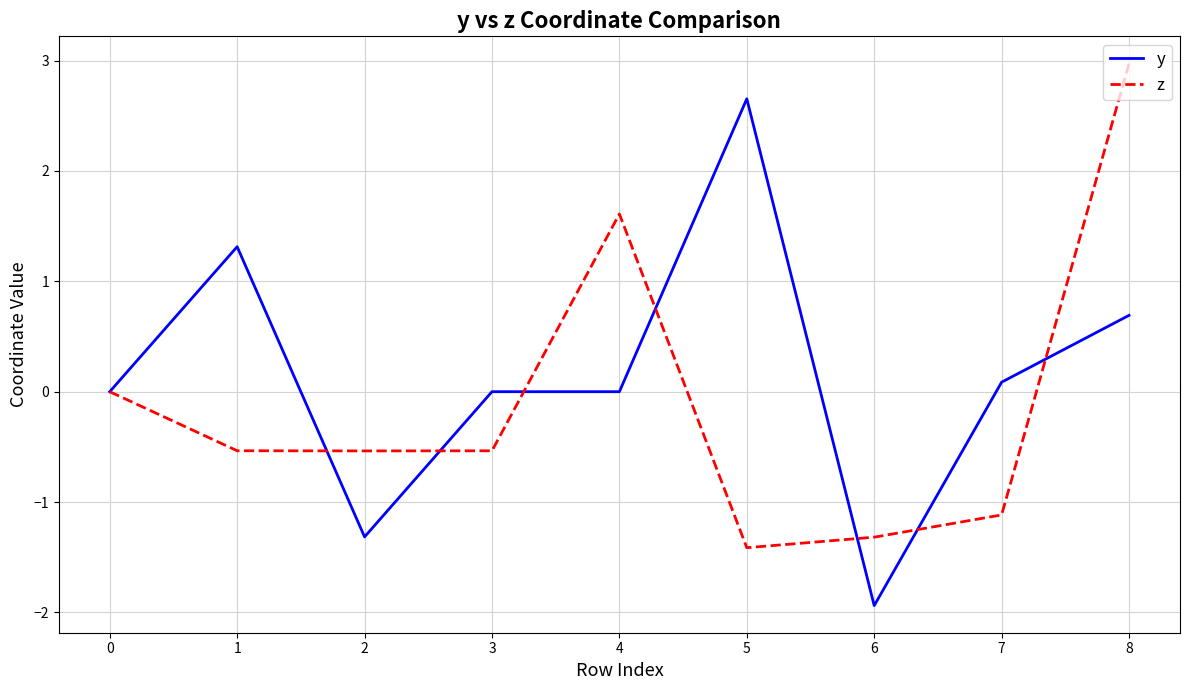

Between 0 and 2, which series saw the biggest shift?

y